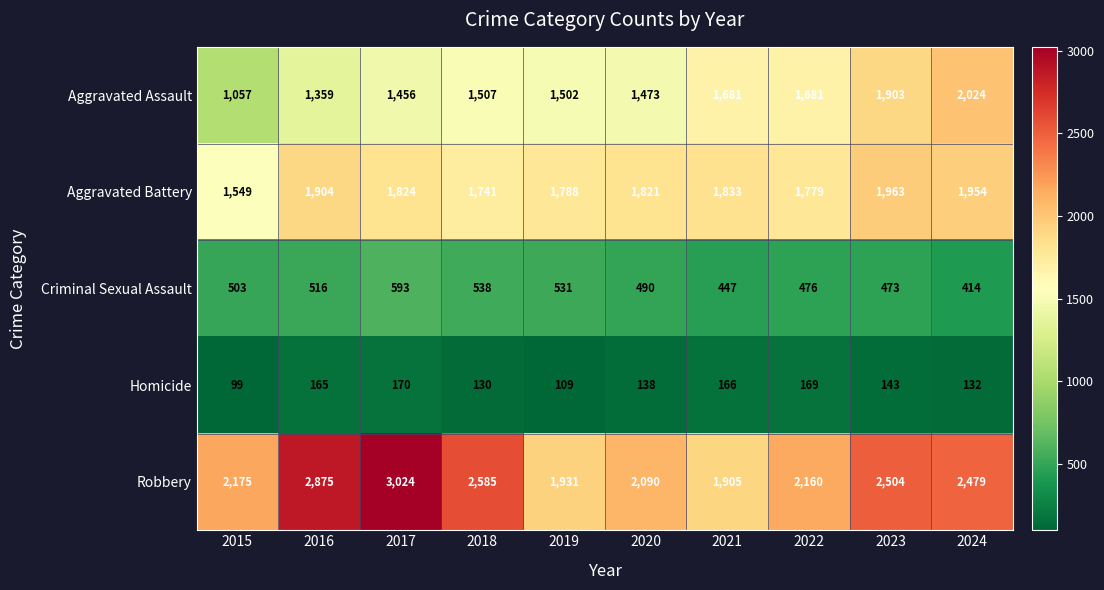

Rank the series by their maximum value, from highest to lowest.

Robbery, Aggravated Assault, Aggravated Battery, Criminal Sexual Assault, Homicide